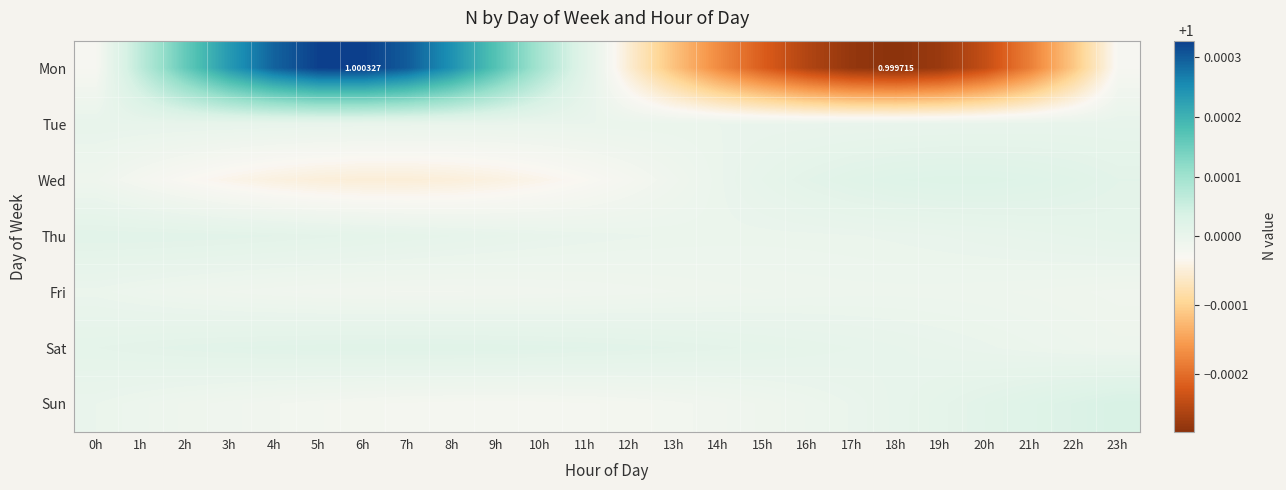

What value does the Wed series have at 18h?

1.0